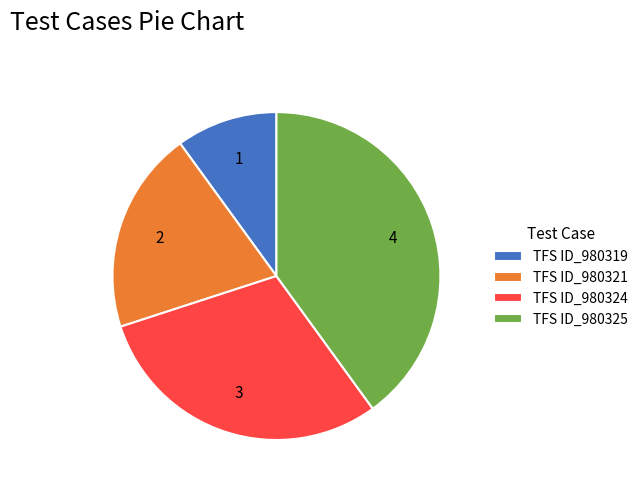

How many slices are in this pie chart?

4